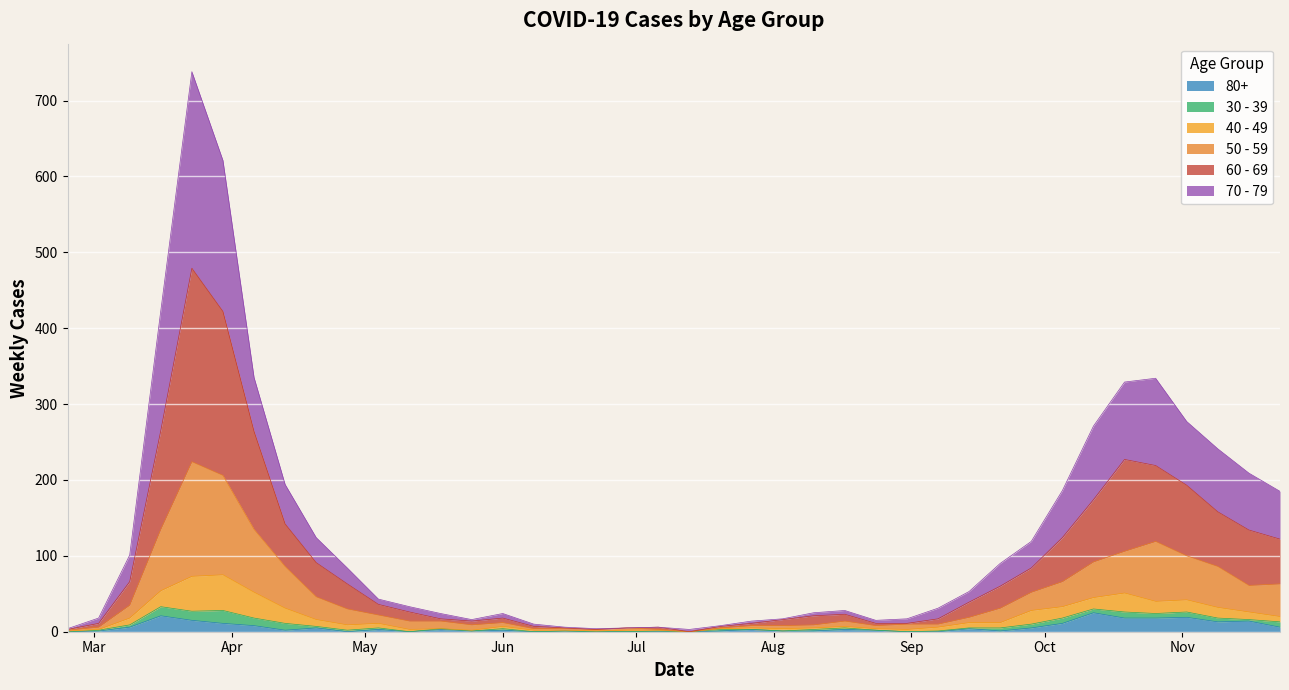

What are all the series names shown in the legend?

80+, 30 - 39, 40 - 49, 50 - 59, 60 - 69, 70 - 79